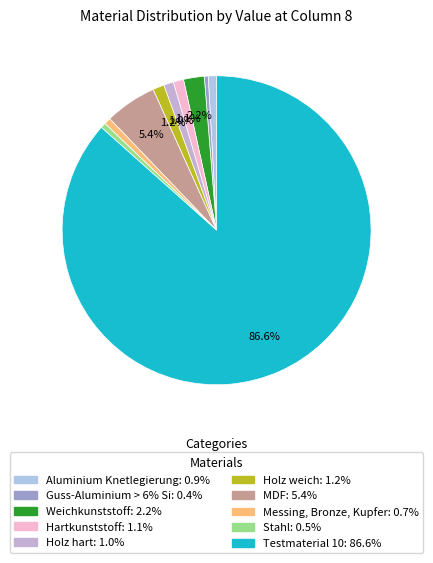

Which slice is the smallest?

Guss-Aluminium > 6% Si